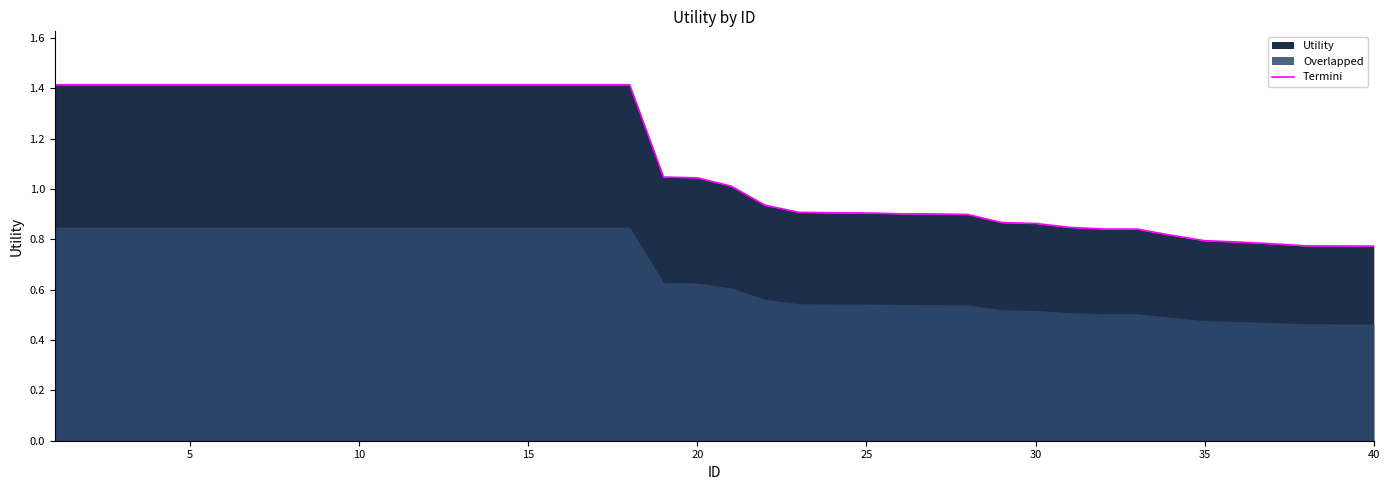

What is the highest value of the Termini series?

1.4